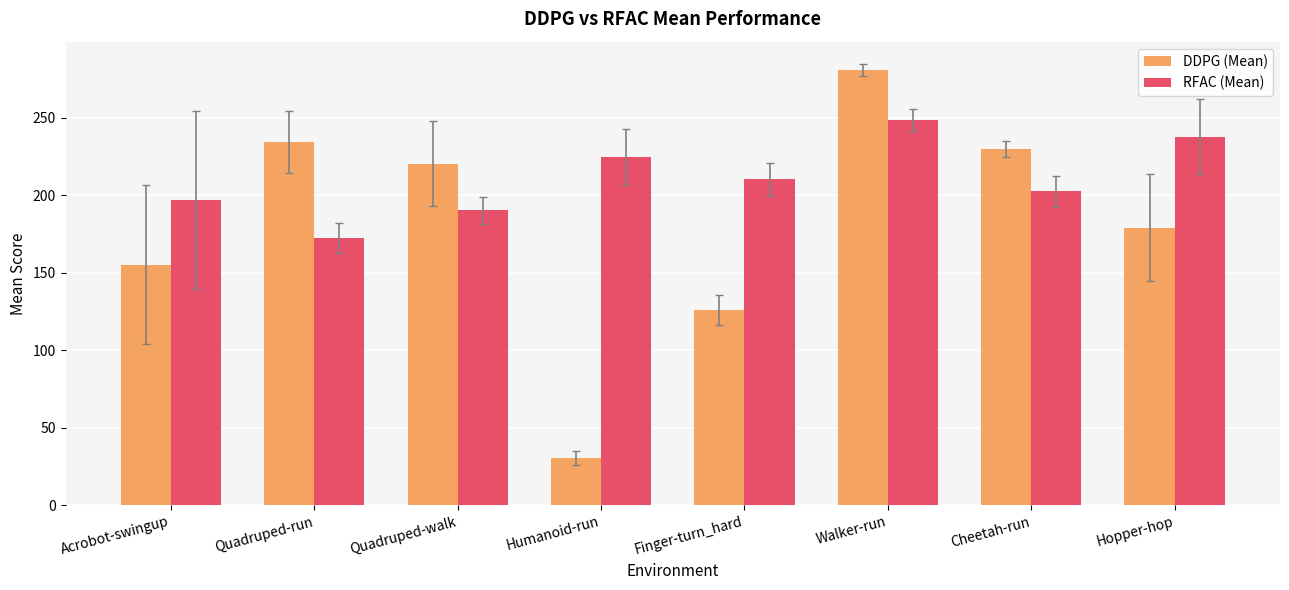

List the series in order of their overall mean, highest first.

RFAC (Mean), DDPG (Mean)